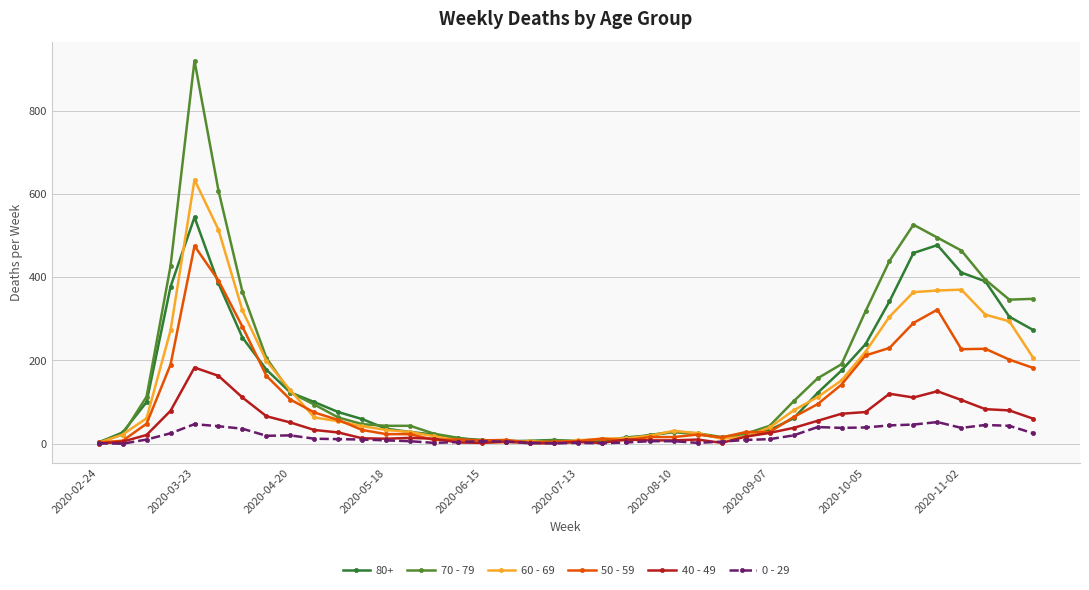

What are all the series names shown in the legend?

80+, 70 - 79, 60 - 69, 50 - 59, 40 - 49, 0 - 29